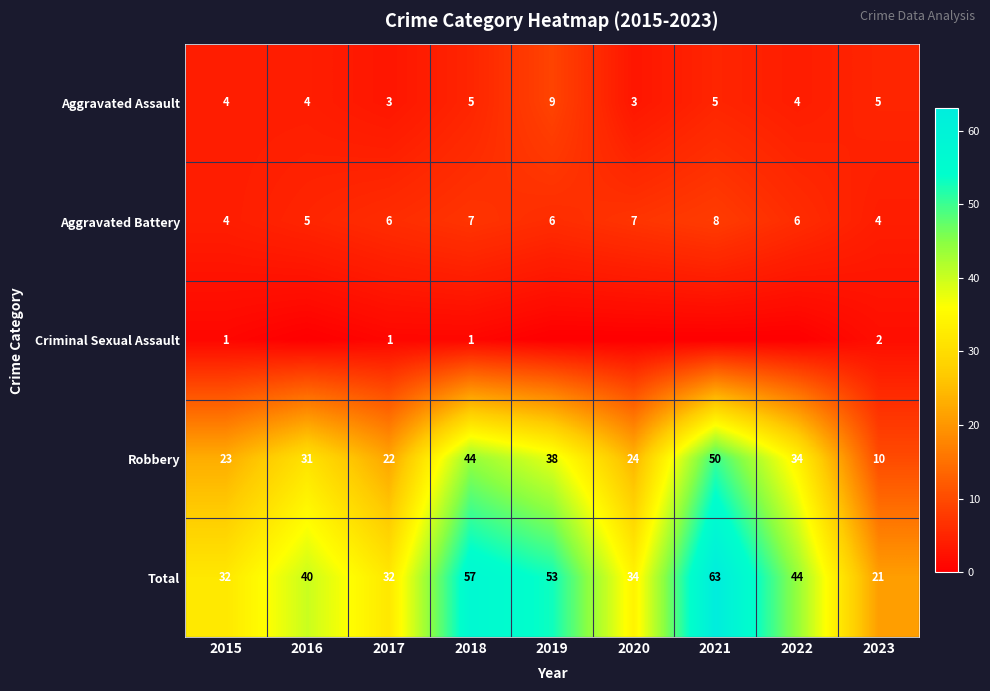

What is the approximate value of Aggravated Assault at 2023?

5